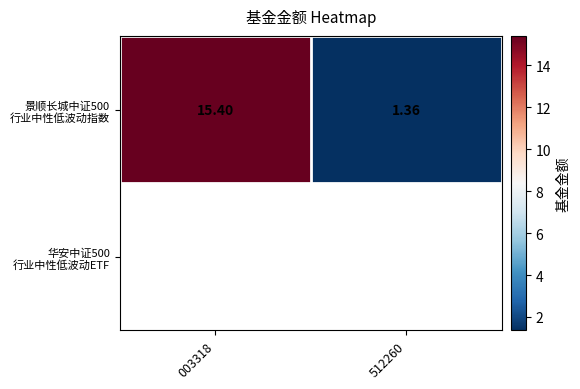

List the labels in order of value, smallest first.

512260, 003318